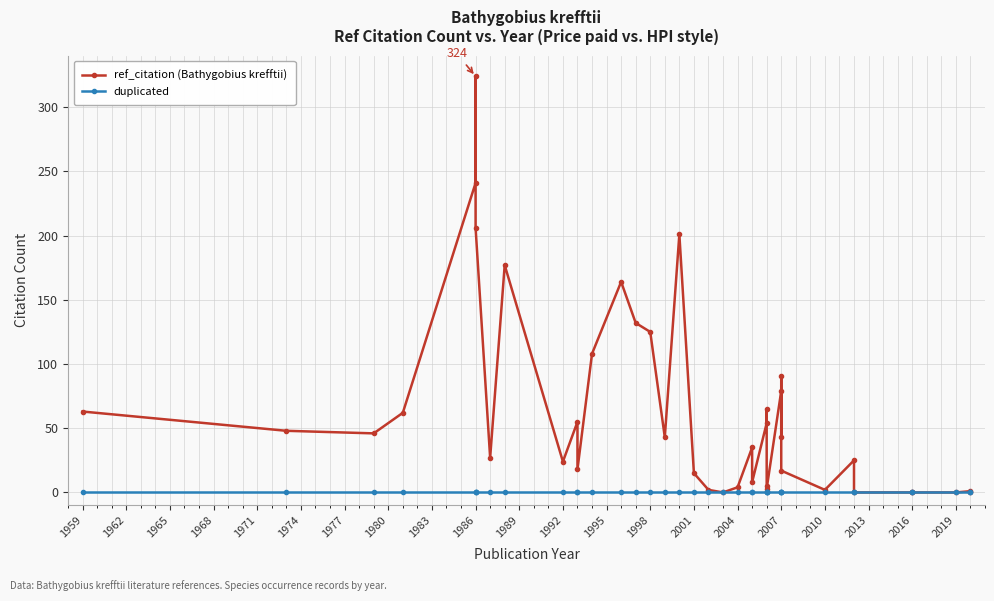

Is it true that ref_citation (Bathygobius krefftii) equals 11 at 2007?

False